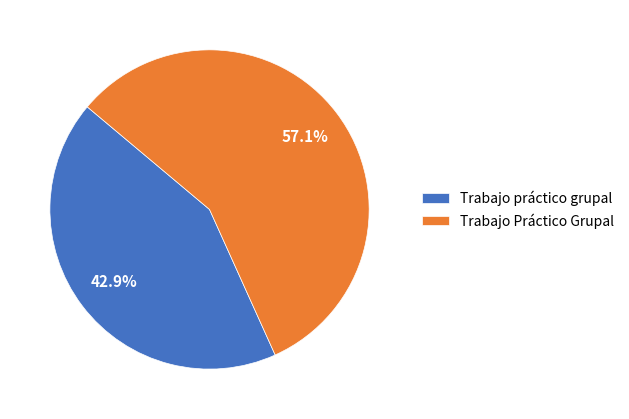

Does any single category account for the majority?

Yes